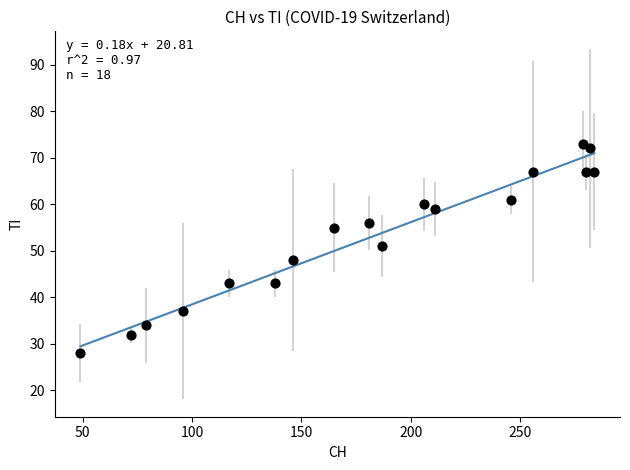

What Y value in the scatter plot is closest to 50?

51